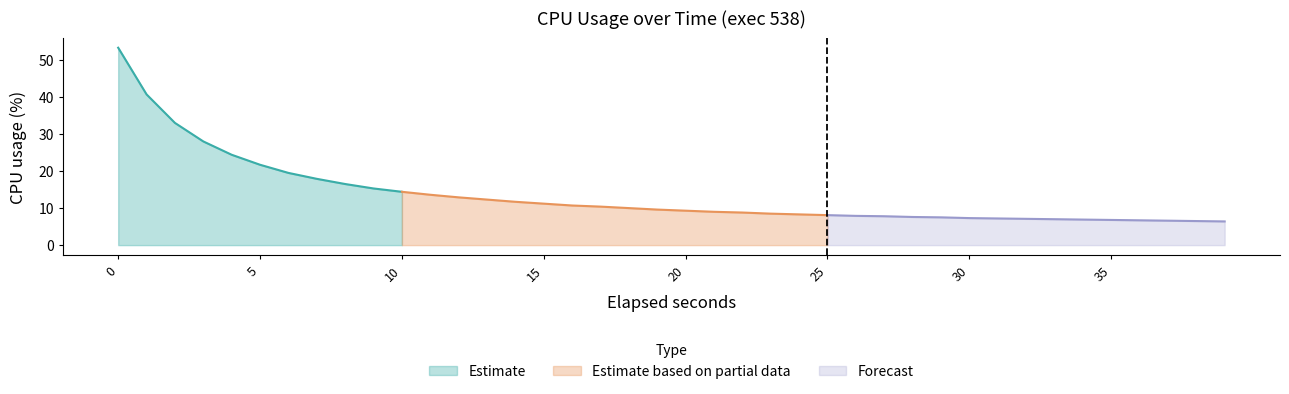

Reading left to right, transcribe all the data shown in this chart.

53.3	40.7	33.0	28.0	24.4	21.7	19.5	17.9	16.5	15.3	14.4	13.6	12.9	12.3	11.7	11.2	10.7	10.4	10.0	9.6	9.3	9.0	8.8	8.5	8.3	8.1	7.9	7.8	7.6	7.5	7.3	7.2	7.1	7.0	6.9	6.8	6.7	6.6	6.5	6.4